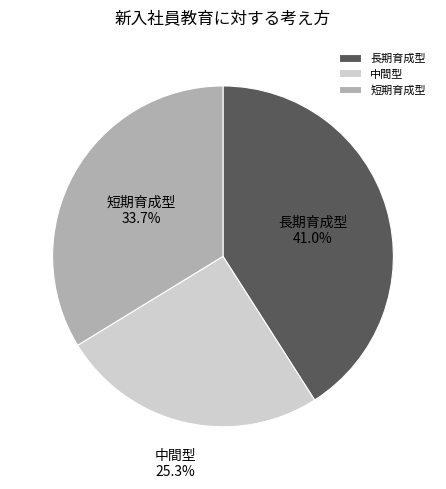

How many segments does this pie chart have?

3